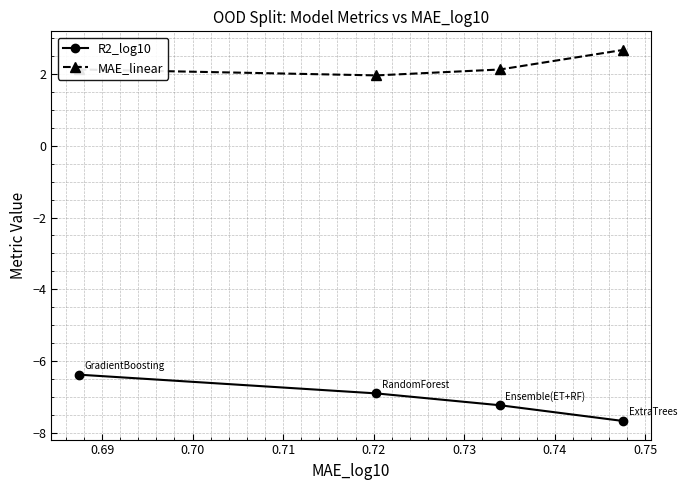

True or false: R2_log10 has more than 2 interior local peaks.

False